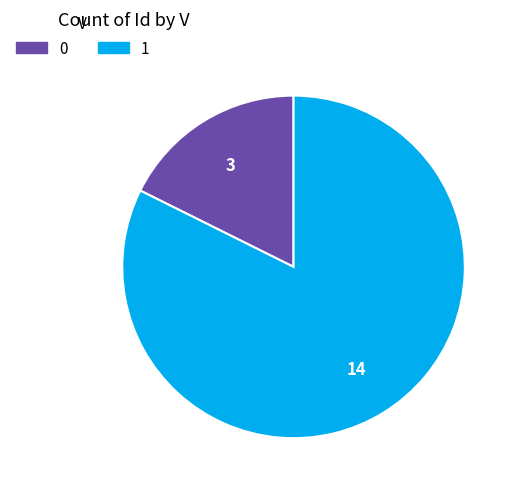

Does any single category account for the majority?

Yes